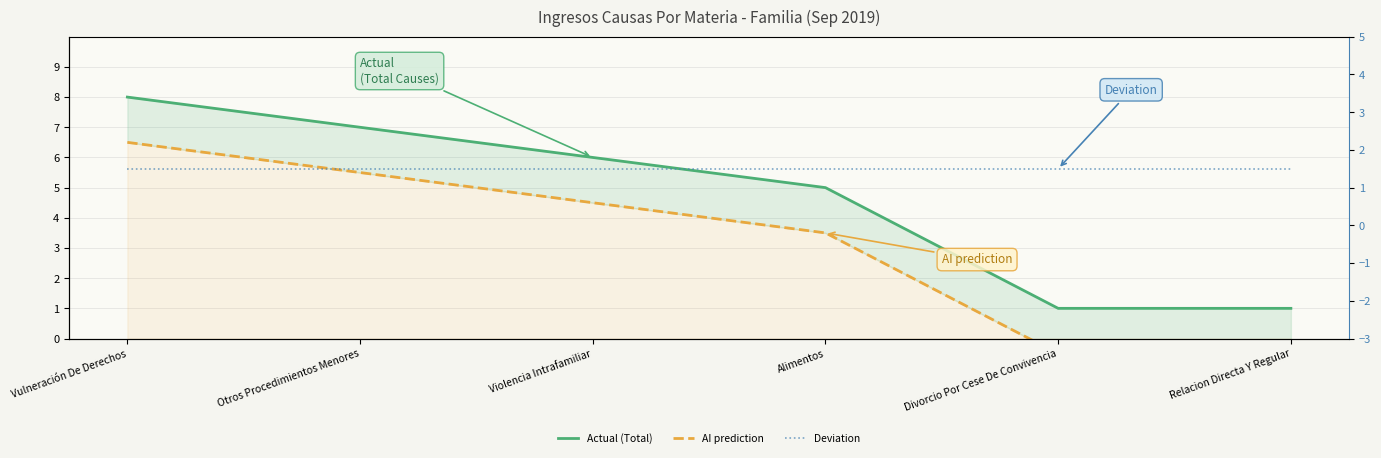

What is the label of the 3rd point from the left?

Violencia Intrafamiliar